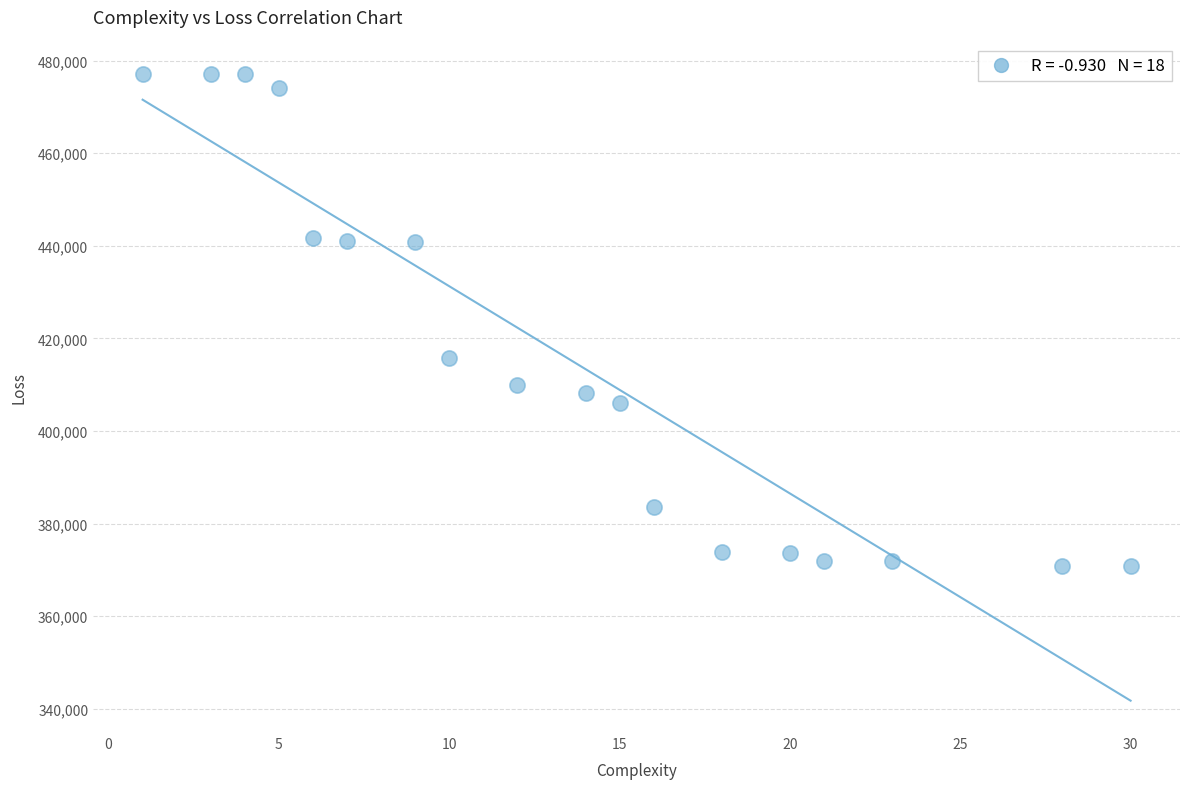

What is the range of X values (max minus min)?

29.0